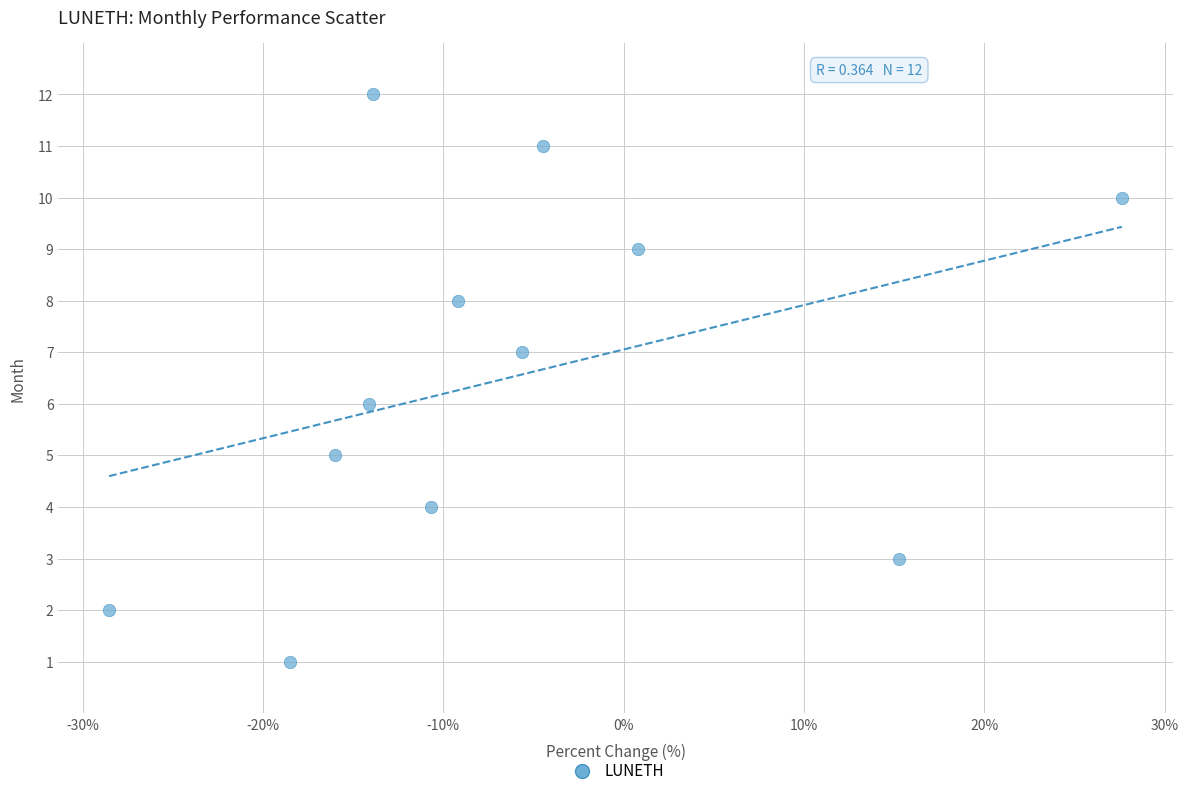

What is the range of Y values (max minus min)?

11